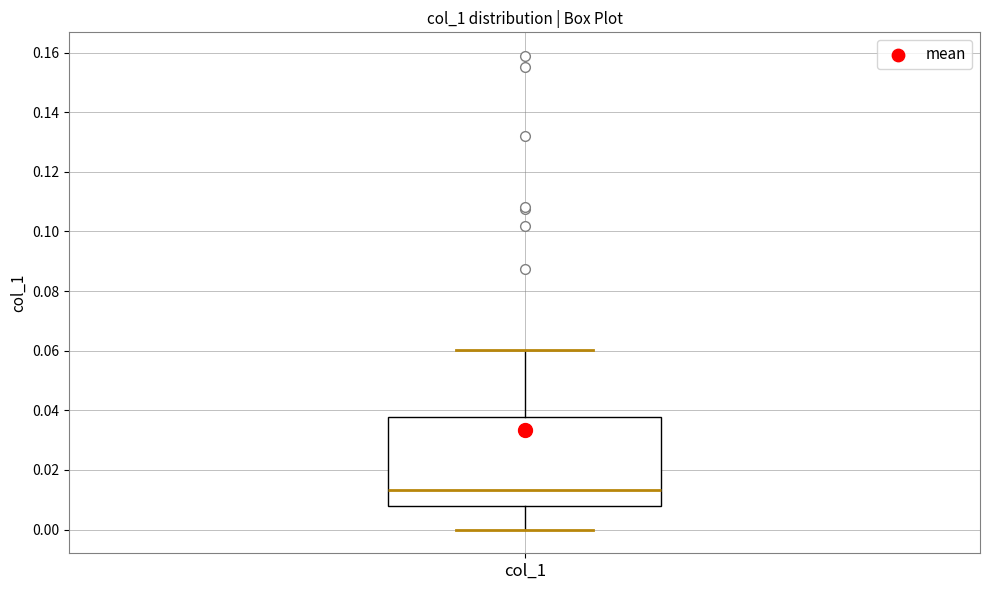

Where does the upper whisker of the box for col_1 end on the y-axis? The values are not printed on the chart, so give them approximately, as read against the axis.

0.060